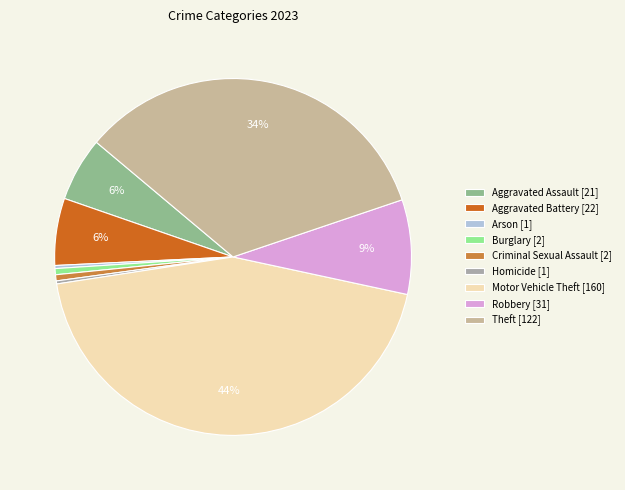

To the nearest percent, what is the difference between the Theft and Aggravated Battery slice percentages?

28%